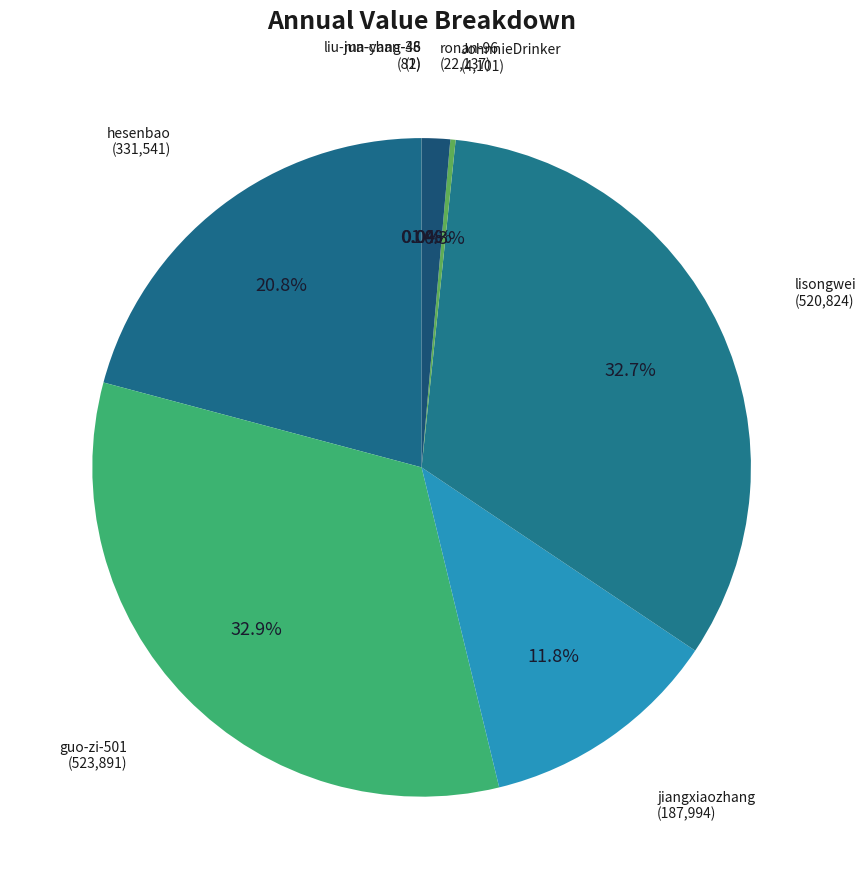

What percentage do guo-zi-501 and lisongwei together represent?

65.7%